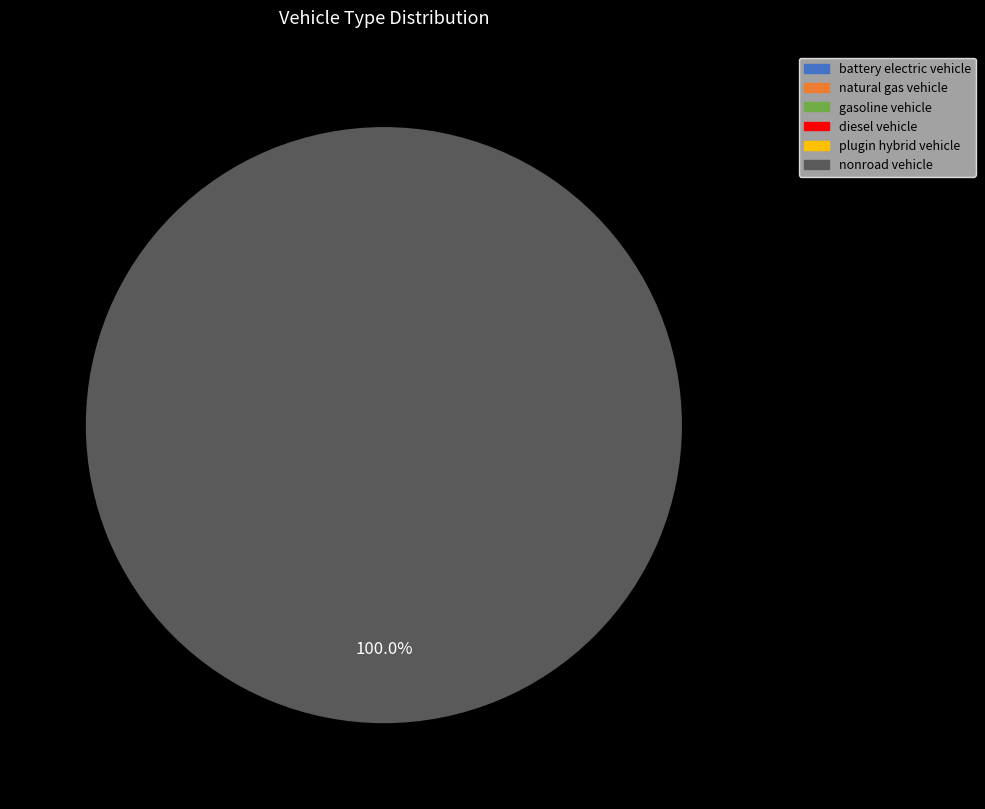

Count the number of slices in the pie.

1